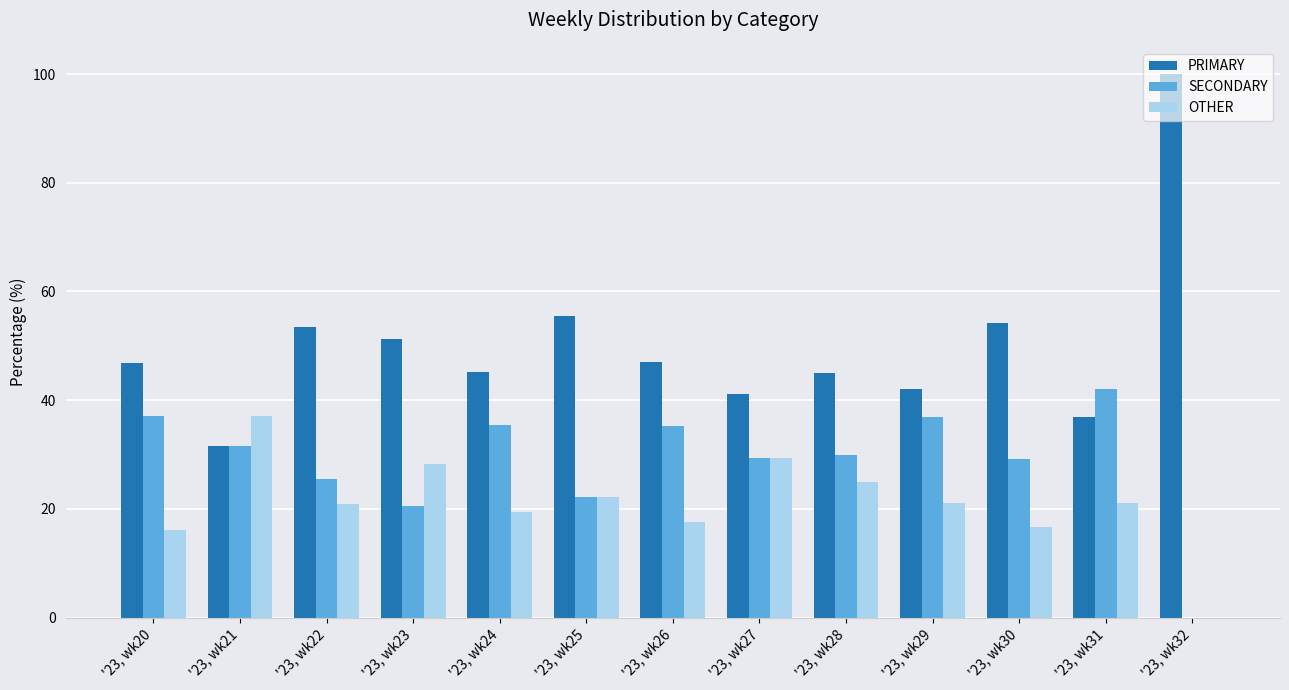

What is the maximum value shown in the chart?

100.0